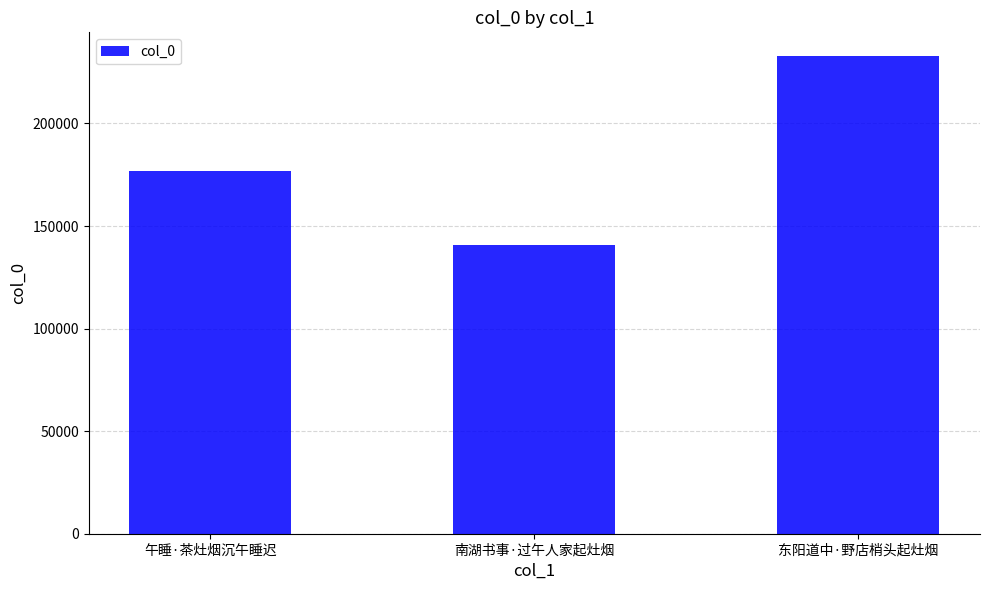

Approximately how many times larger is the value at 南湖书事·过午人家起灶烟 compared to 东阳道中·野店梢头起灶烟?

0.6